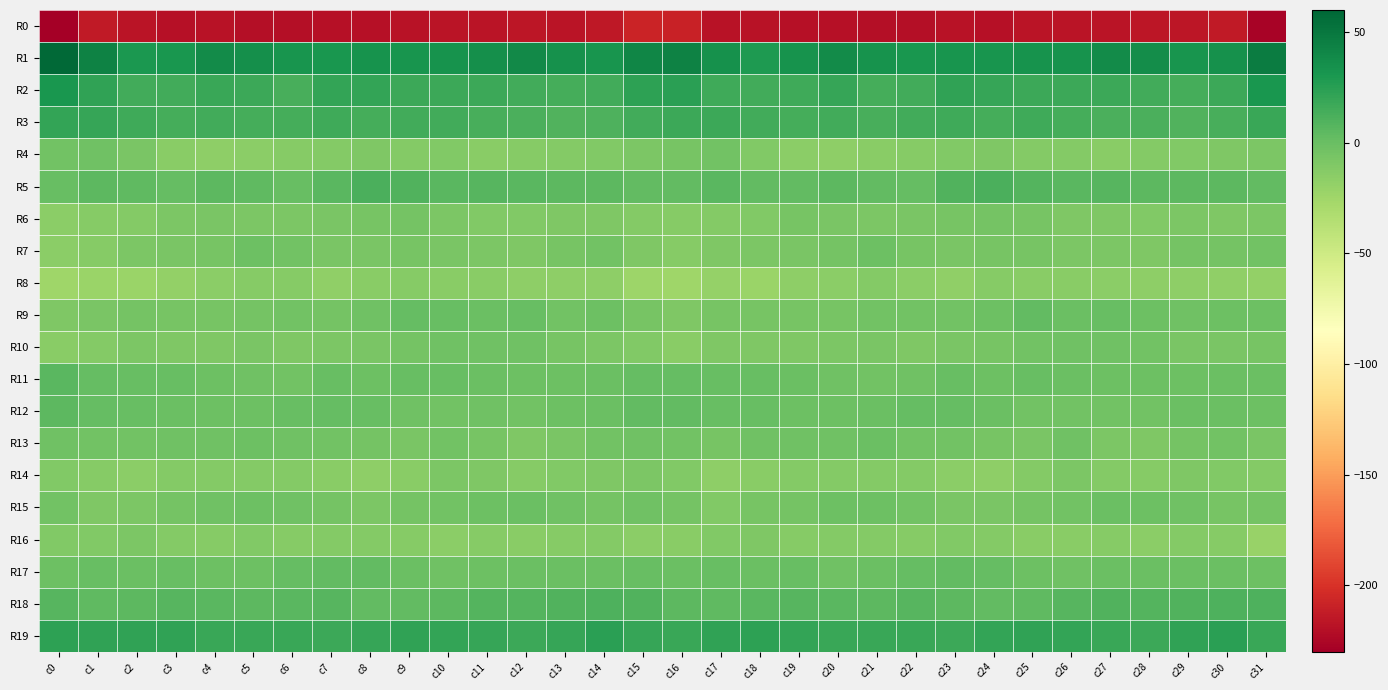

Count the number of categories in the chart.

32